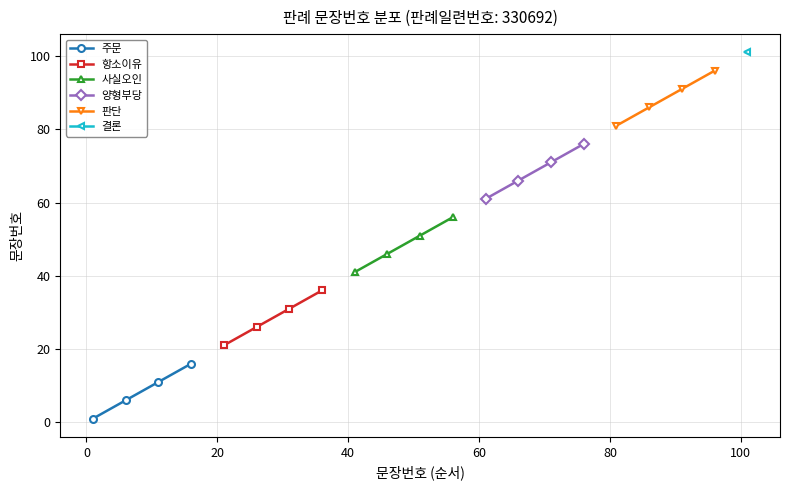

True or false: 양형부당 has more than 1 interior local peaks.

False